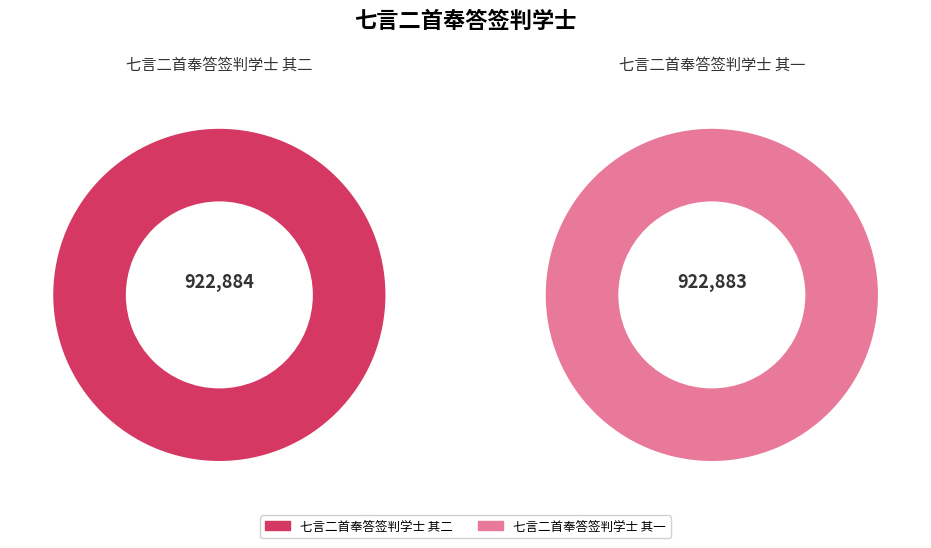

The 七言二首奉答签判学士 其二 slice represents 58% of the pie. True or false?

False